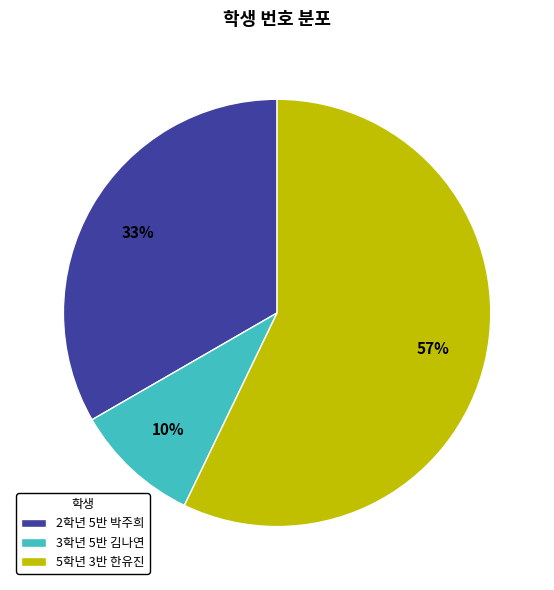

True or false: 5학년 3반 한유진 accounts for 57% of the total.

True